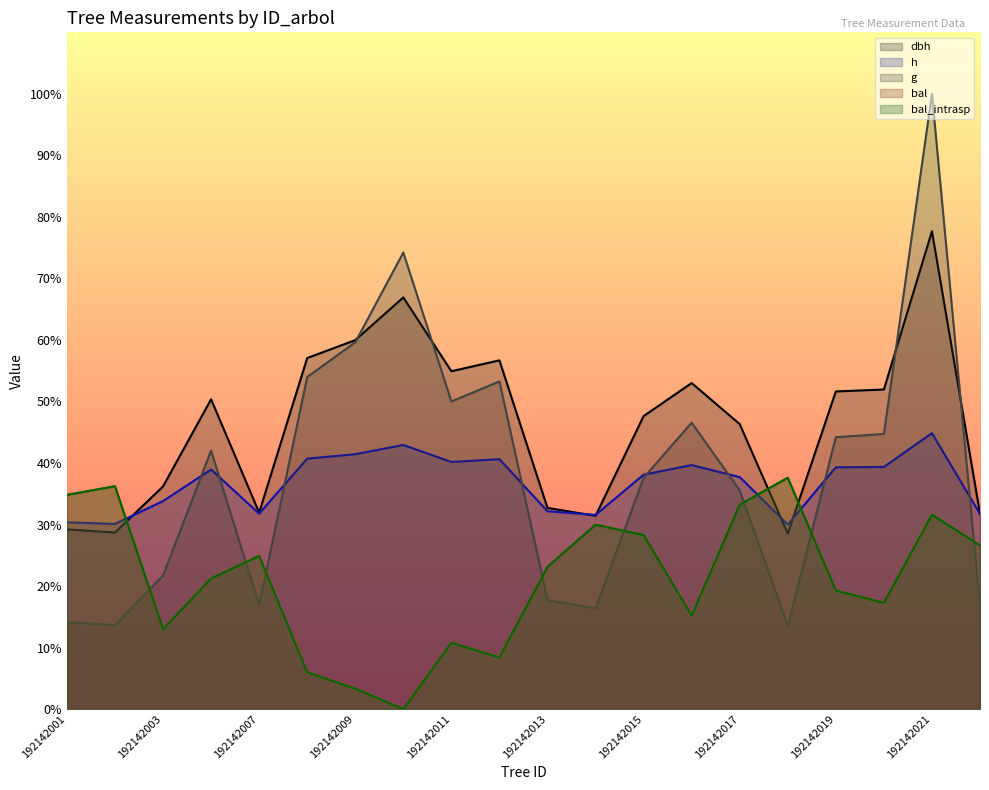

What is the value of the h point at the 19th from the left?

897.0